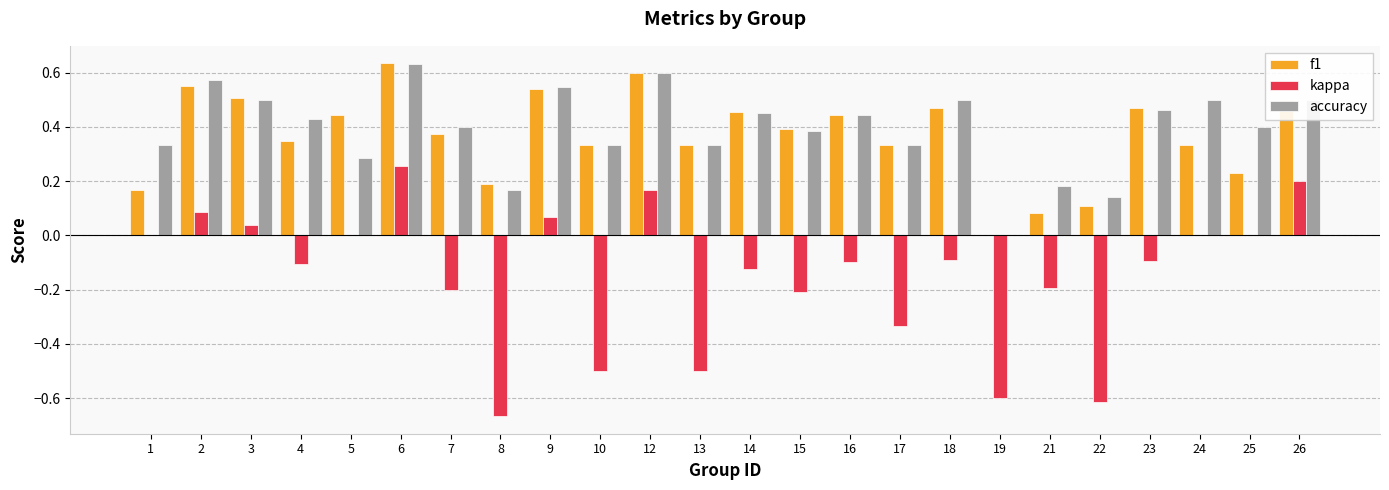

What are all the series names shown in the legend?

f1, kappa, accuracy